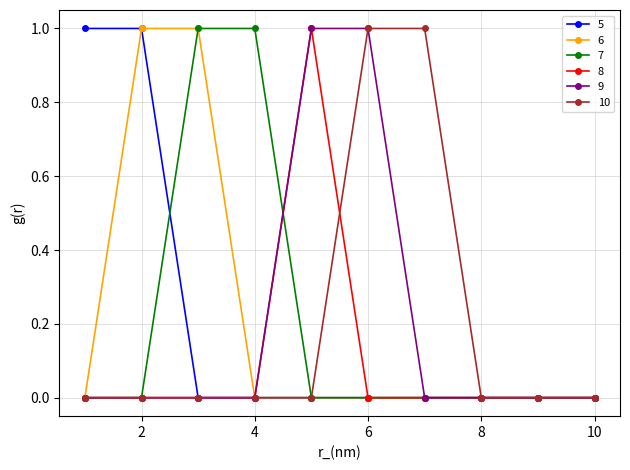

Is this an area chart (filled region under the line)?

No